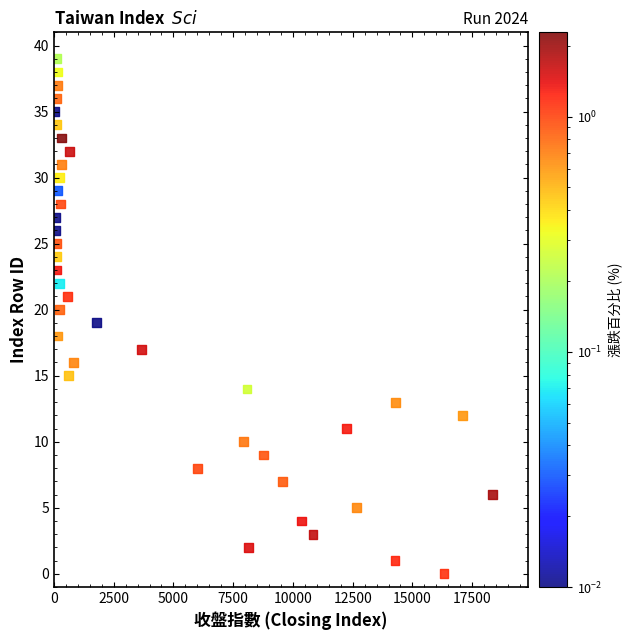

What is the range of Y values (max minus min)?

39